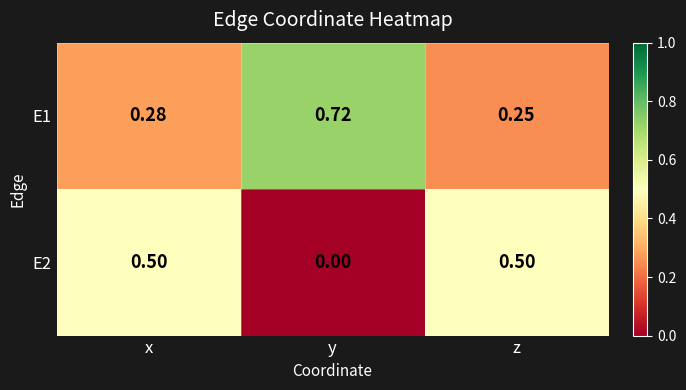

Which category has the lowest value in the E1 series?

z